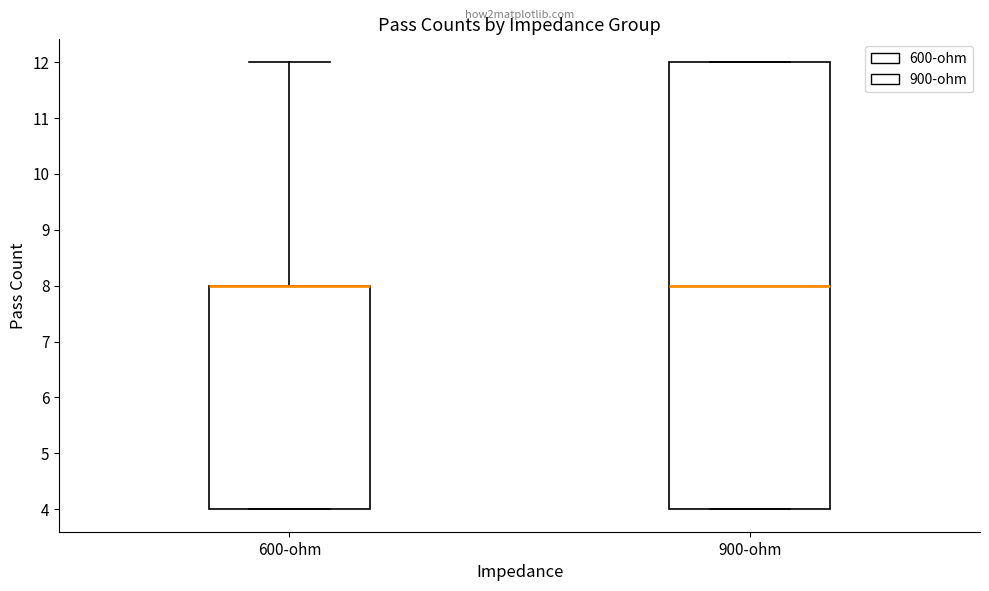

Reading left to right, transcribe this box plot: for each box, give where its median line is, the range the box spans, and where its two whiskers end, as read against the y-axis. The values are not printed on the chart, so give them approximately, as read against the axis.

600-ohm: median 8 (drawn on the box's upper edge), box 4 to 8, whiskers 4 to 12
900-ohm: median 8, box 4 to 12, whiskers 4 to 12